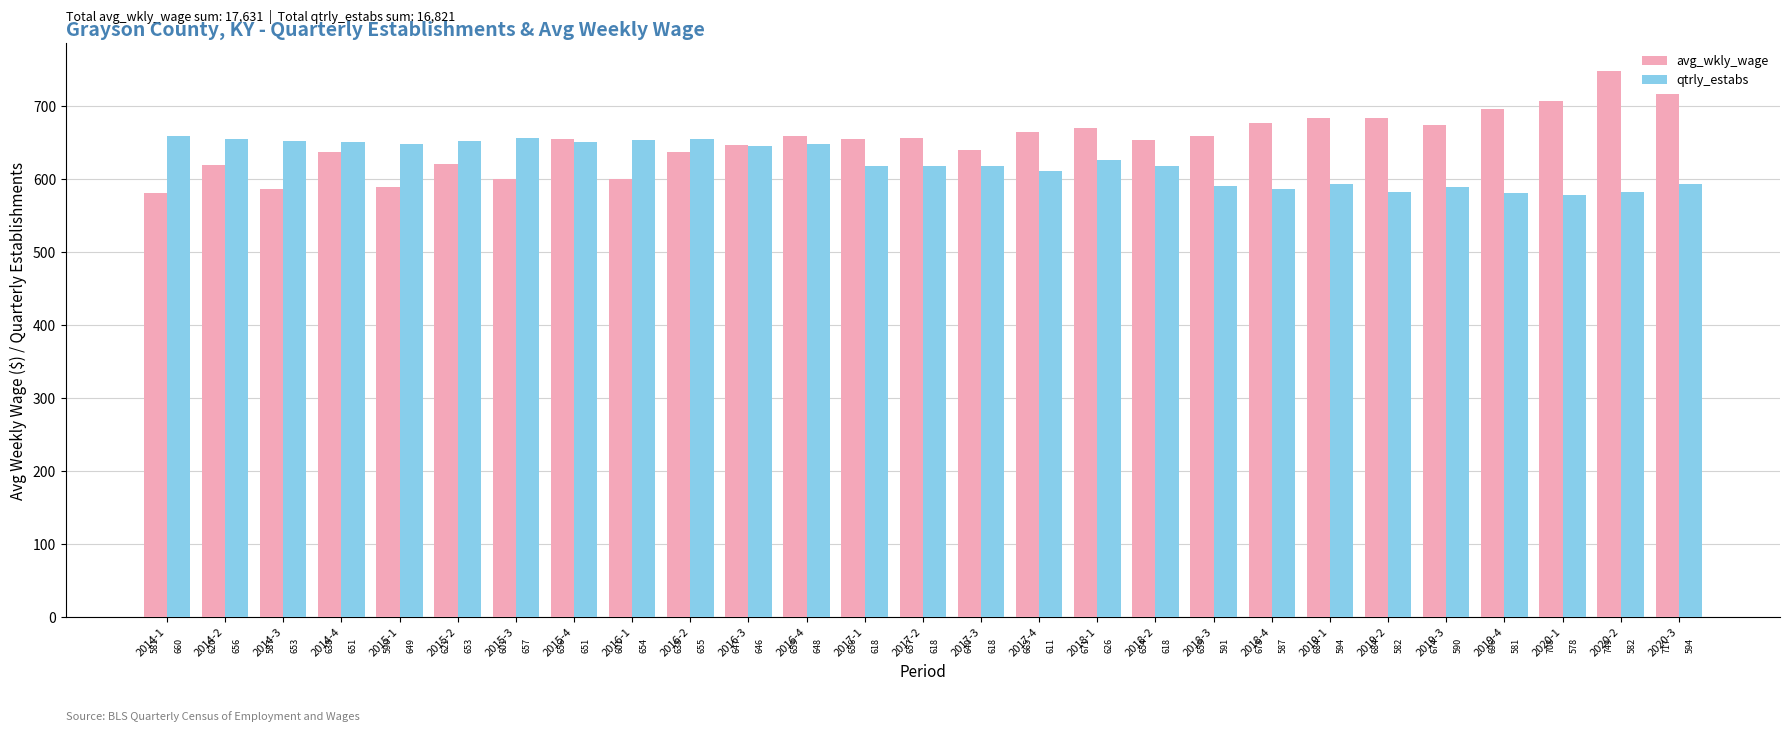

List the series in order of their peak value, lowest first.

qtrly_estabs, avg_wkly_wage